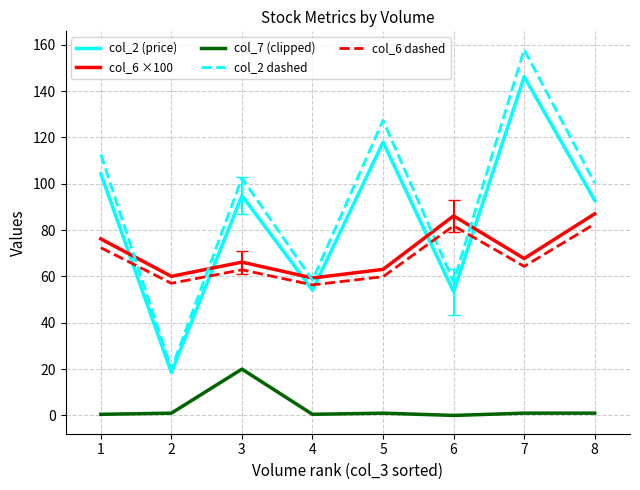

True or false: col_6 ×100 has a value of 90.1 at 2.

False